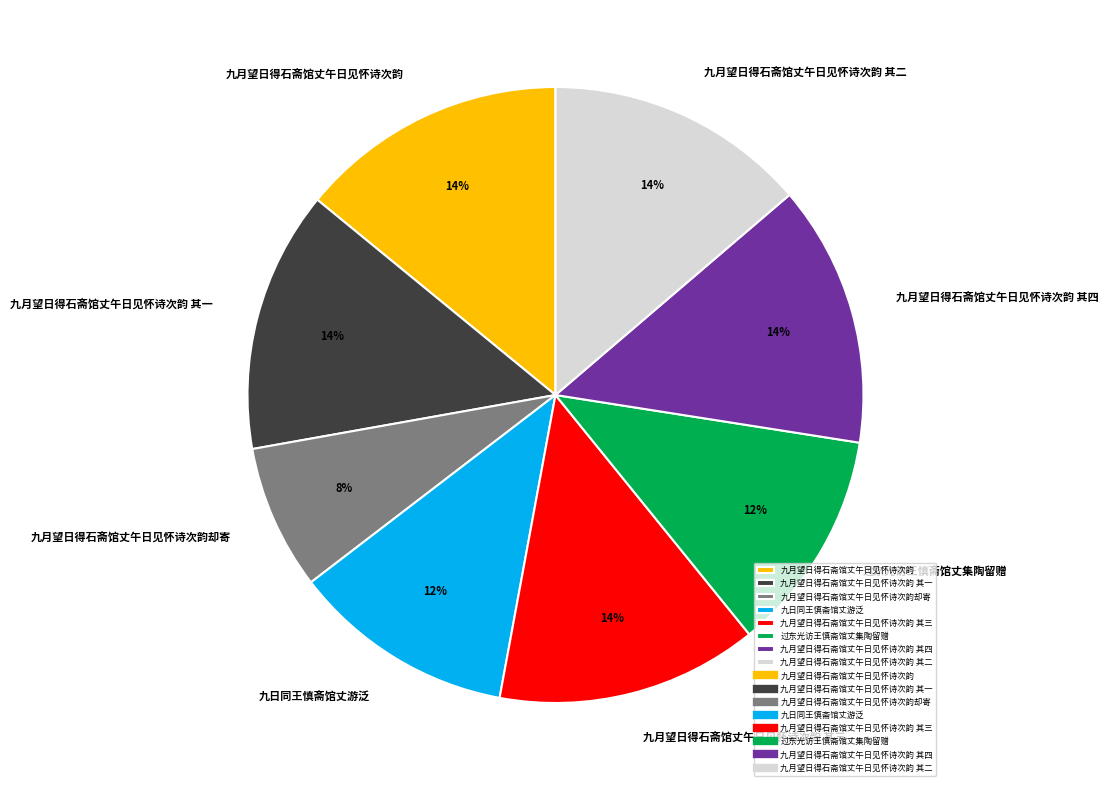

To the nearest percent, what percentage of the pie is 九月望日得石斋馆丈午日见怀诗次韵 其三?

14%